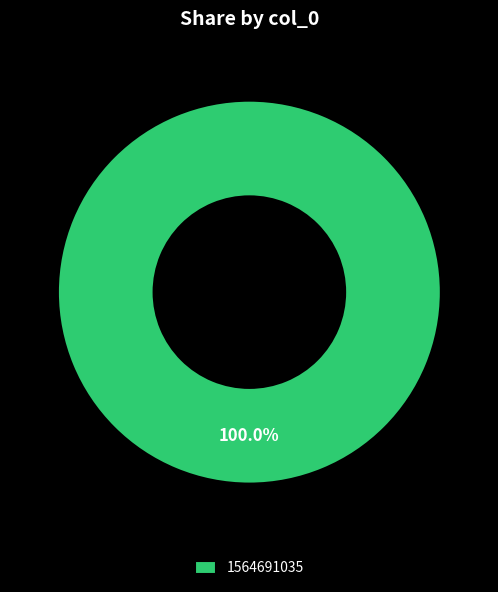

Rank the categories by value from lowest to highest.

1564691035